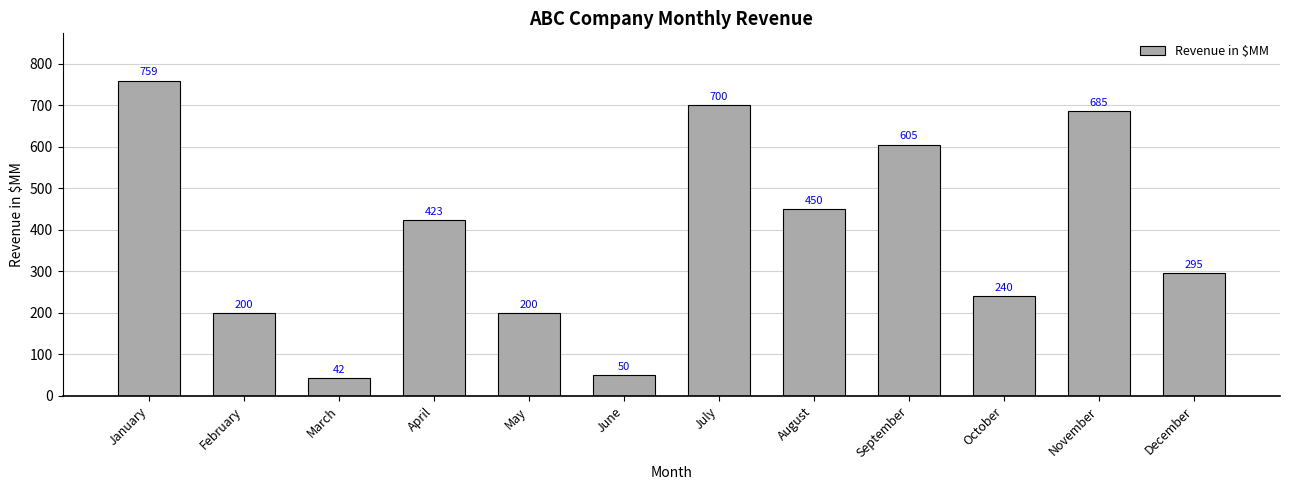

Between March and December, which is larger?

December